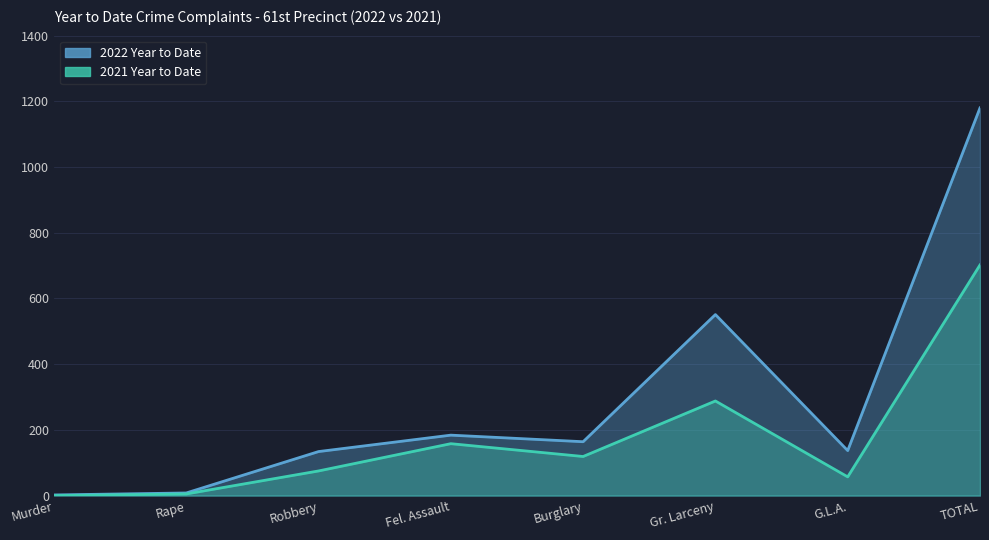

The value of 2021 Year to Date at G.L.A. is 57. True or false?

True